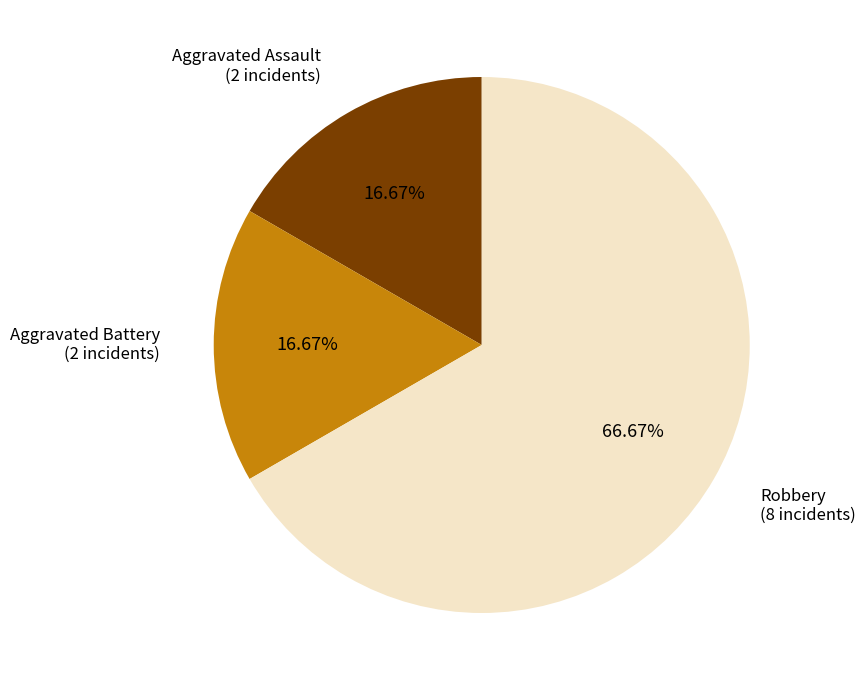

How many segments does this pie chart have?

3